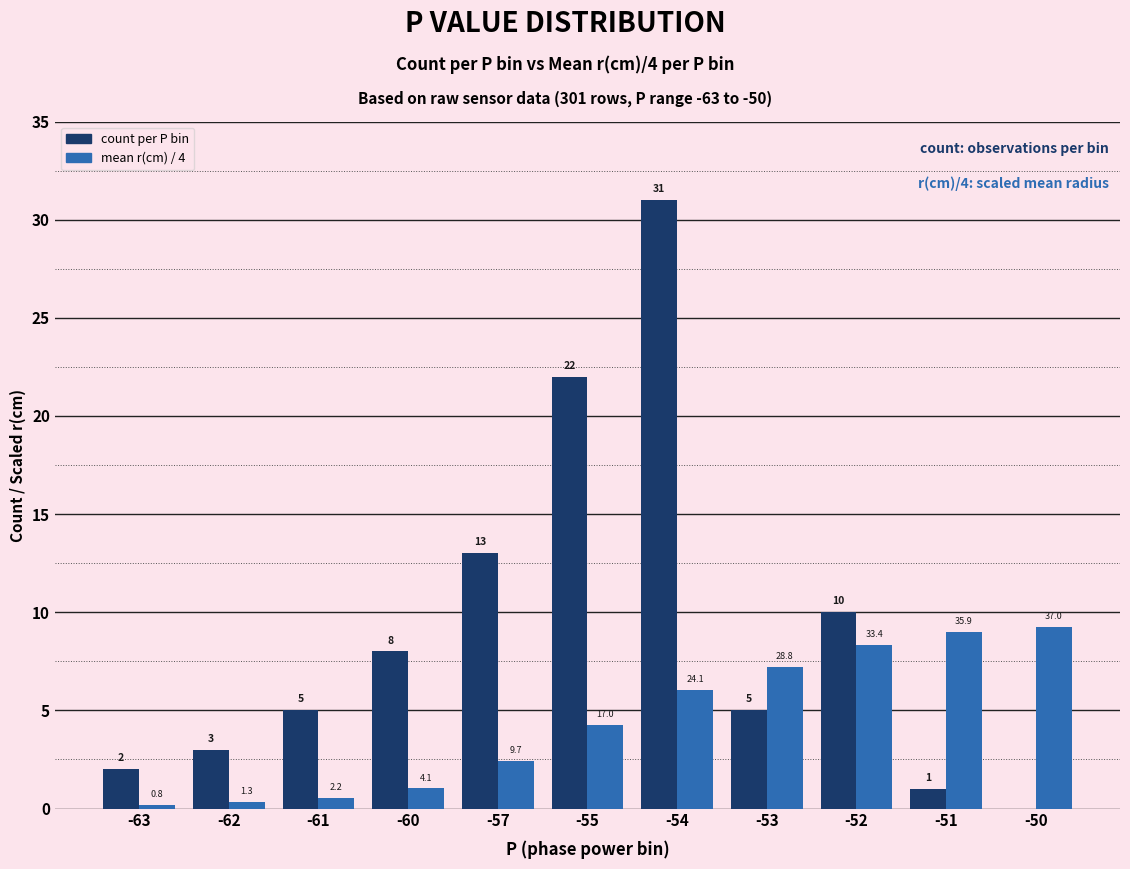

What is the difference between the maximum and minimum values in the count per P bin series?

31.0